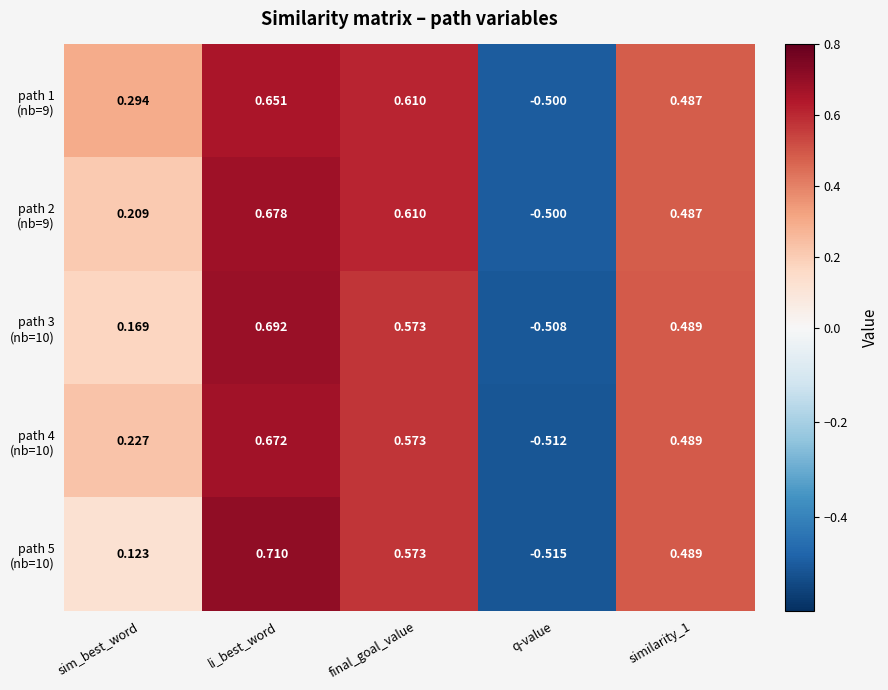

At which category does the chart reach its peak across all series?

li_best_word